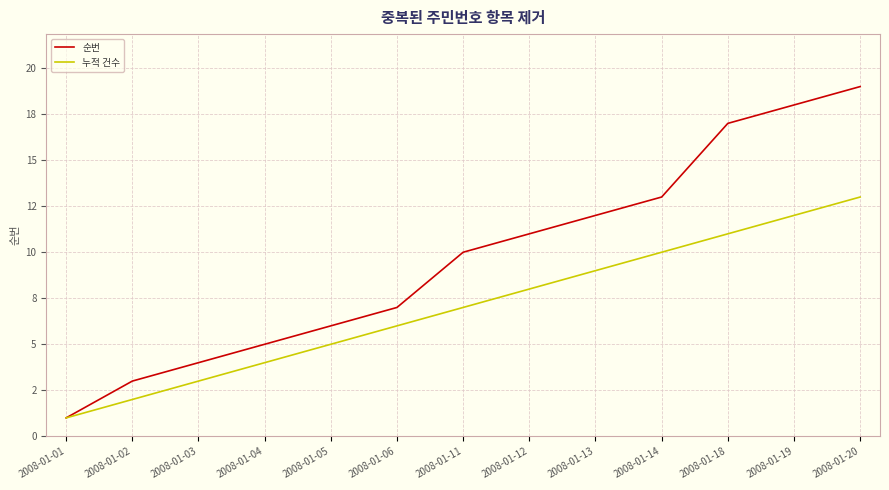

Rank the series by their maximum value, from highest to lowest.

순번, 누적 건수